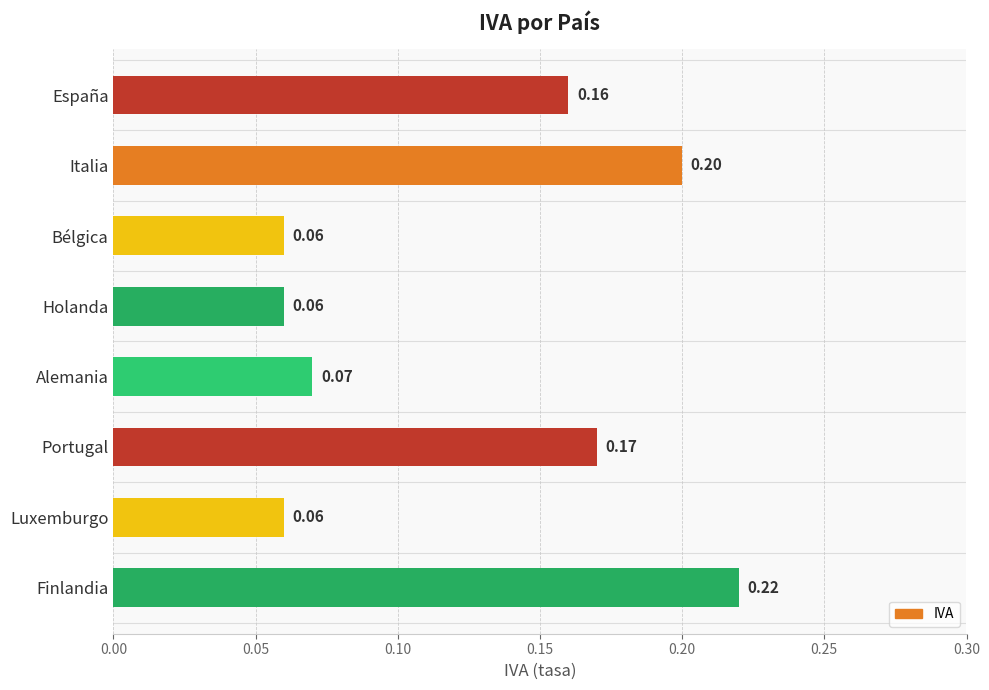

What is the change in value from España to Finlandia?

+0.1